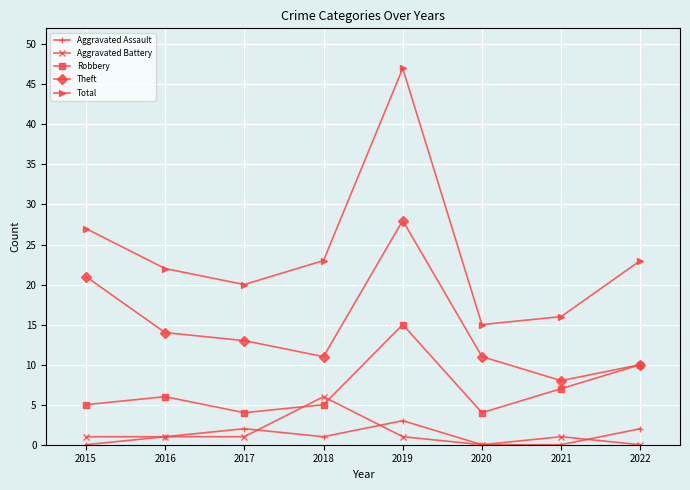

At 2019, list the series in order from largest to smallest.

Total, Theft, Robbery, Aggravated Assault, Aggravated Battery